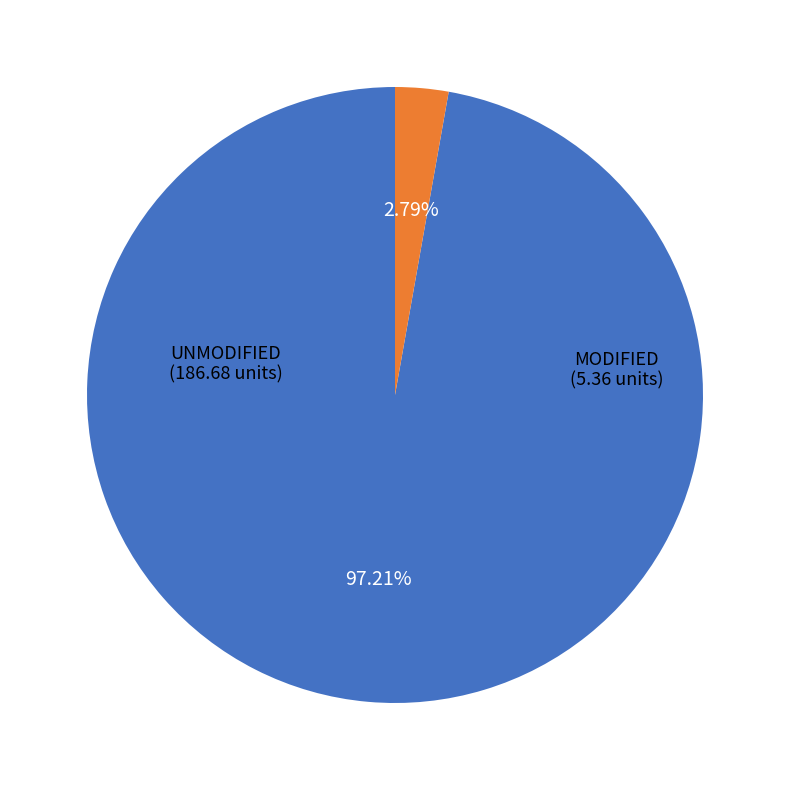

To the nearest percent, what is the difference between the largest and smallest slice percentages?

94%